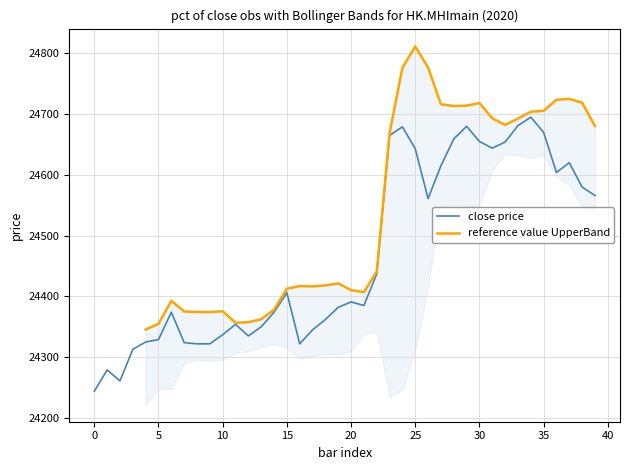

What is the highest value of the close price series?

24695